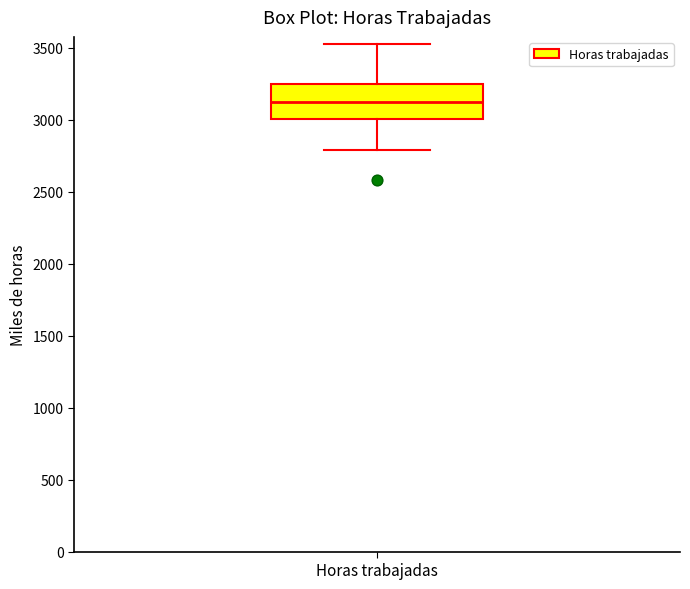

Transcribe this box plot: give where the median line is, the range the box spans, and where the two whiskers end, as read against the y-axis. The values are not printed on the chart, so give them approximately, as read against the axis.

median 3150, box 3000 to 3250, whiskers 2800 to 3550